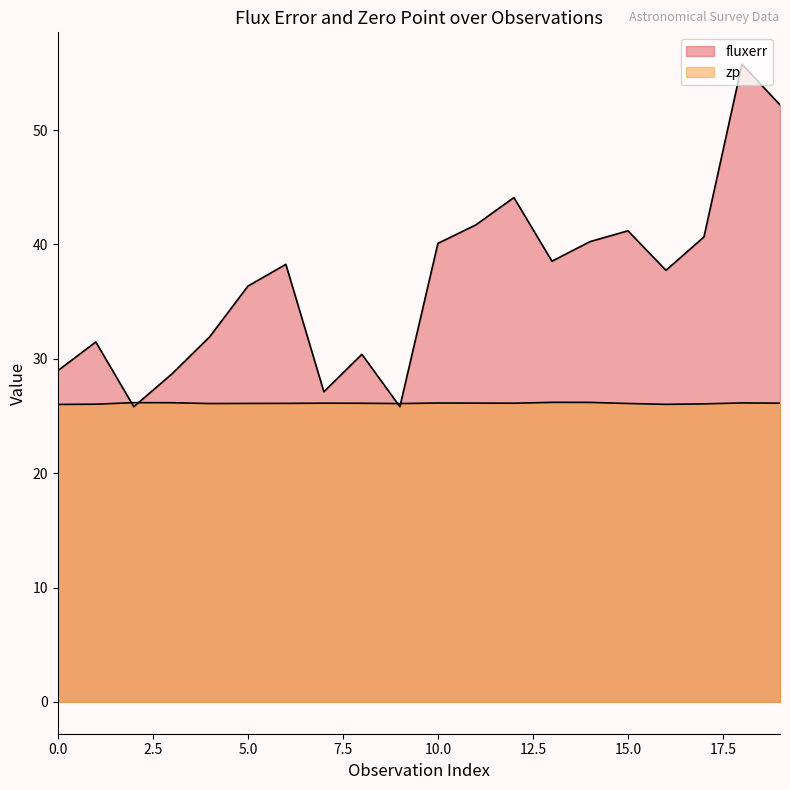

Reading left to right, what are all the values shown in this chart?

fluxerr: 0=29.0	1=31.5	2=25.8	3=28.7	4=31.9	5=36.4	6=38.3	7=27.1	8=30.4	9=25.8	10=40.1	11=41.7	12=44.1	13=38.5	14=40.2	15=41.2	16=37.7	17=40.7	18=55.8	19=52.2
zp: 0=26.0	1=26.0	2=26.2	3=26.2	4=26.1	5=26.1	6=26.1	7=26.1	8=26.1	9=26.1	10=26.1	11=26.1	12=26.1	13=26.2	14=26.2	15=26.1	16=26.0	17=26.1	18=26.1	19=26.1